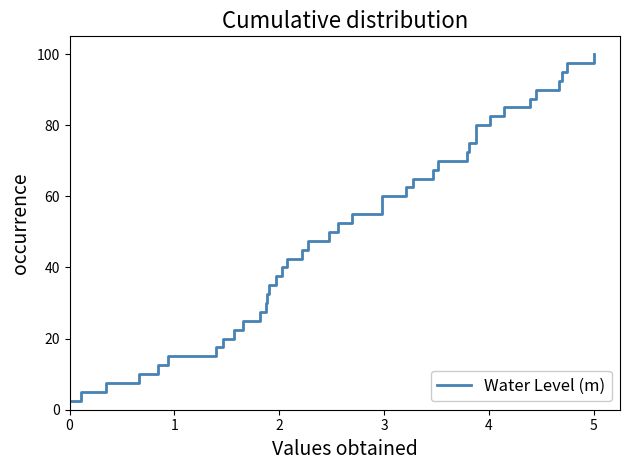

What is the difference between the maximum and minimum values?

97.5